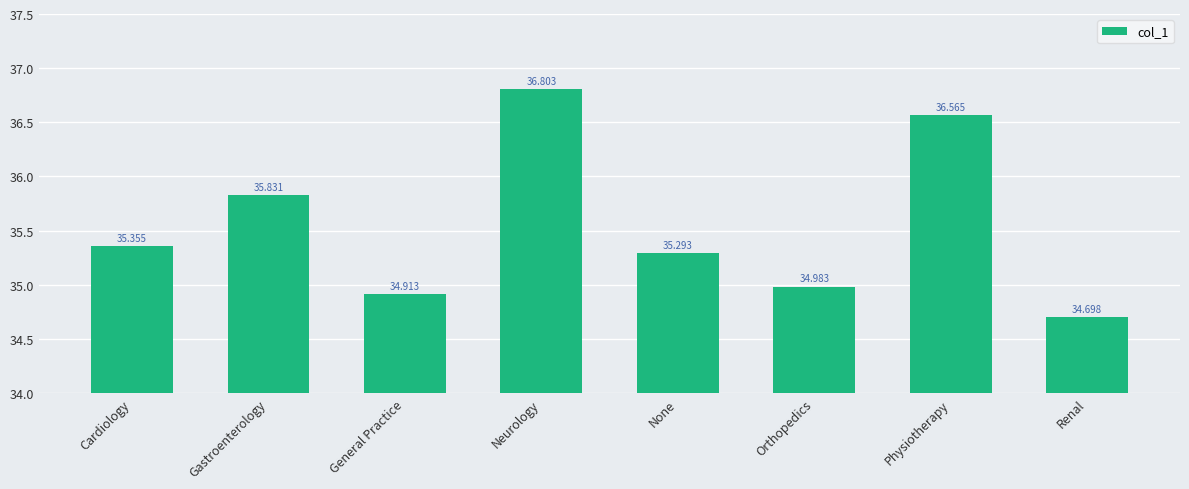

Is it true that the value at Orthopedics is 21.7?

False